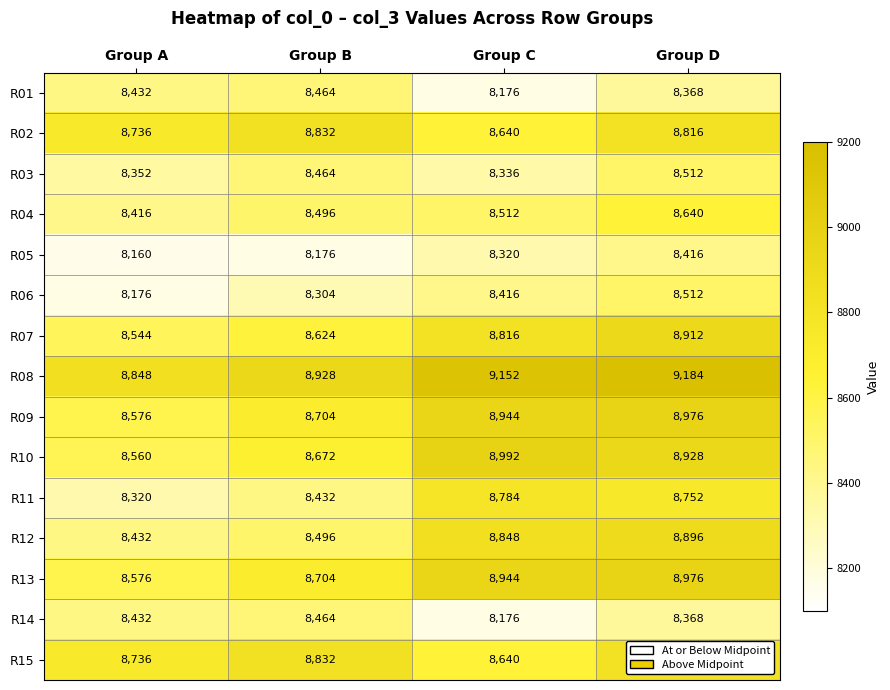

At which category does the chart reach its peak across all series?

Group D